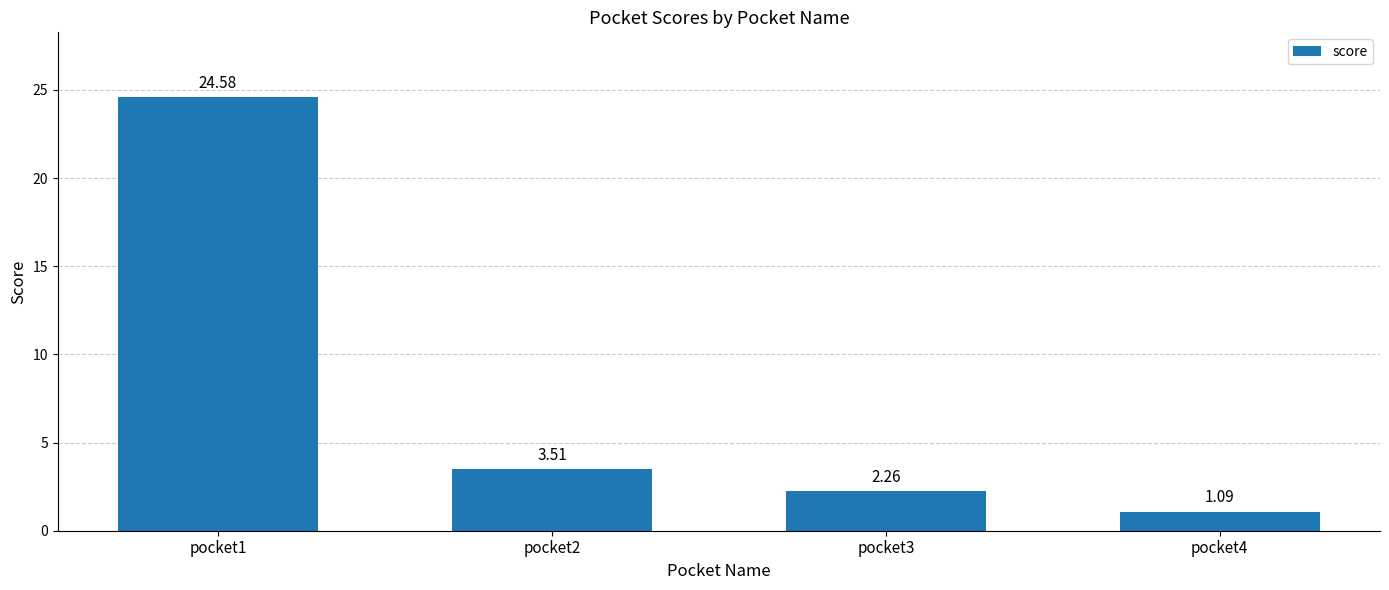

What is the difference between the second highest and minimum values?

2.4